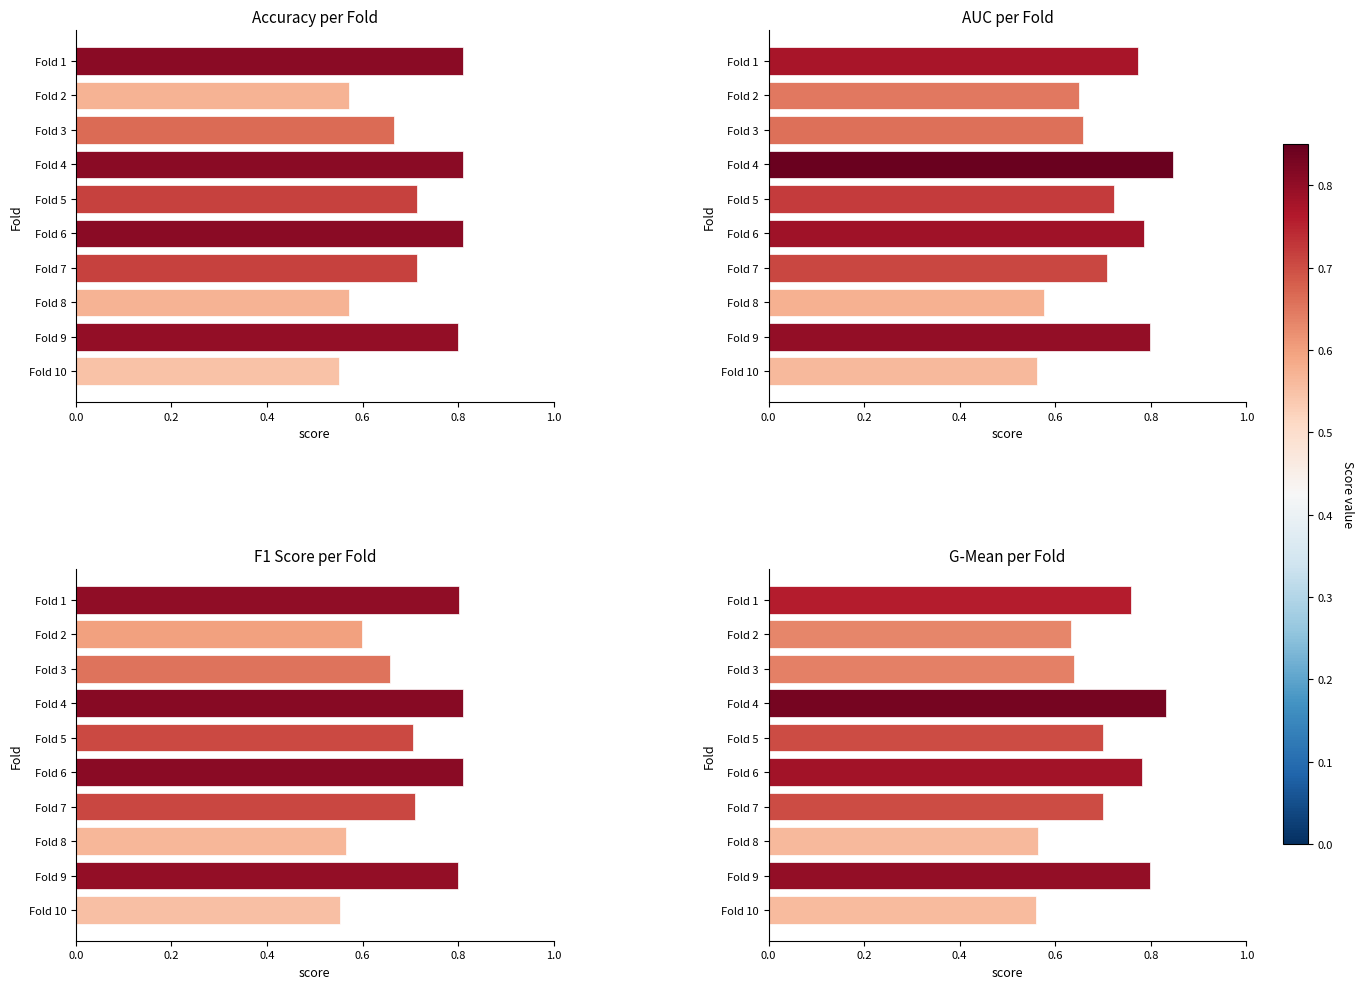

Count the G-Mean per Fold values in the range 0 to 1.

10